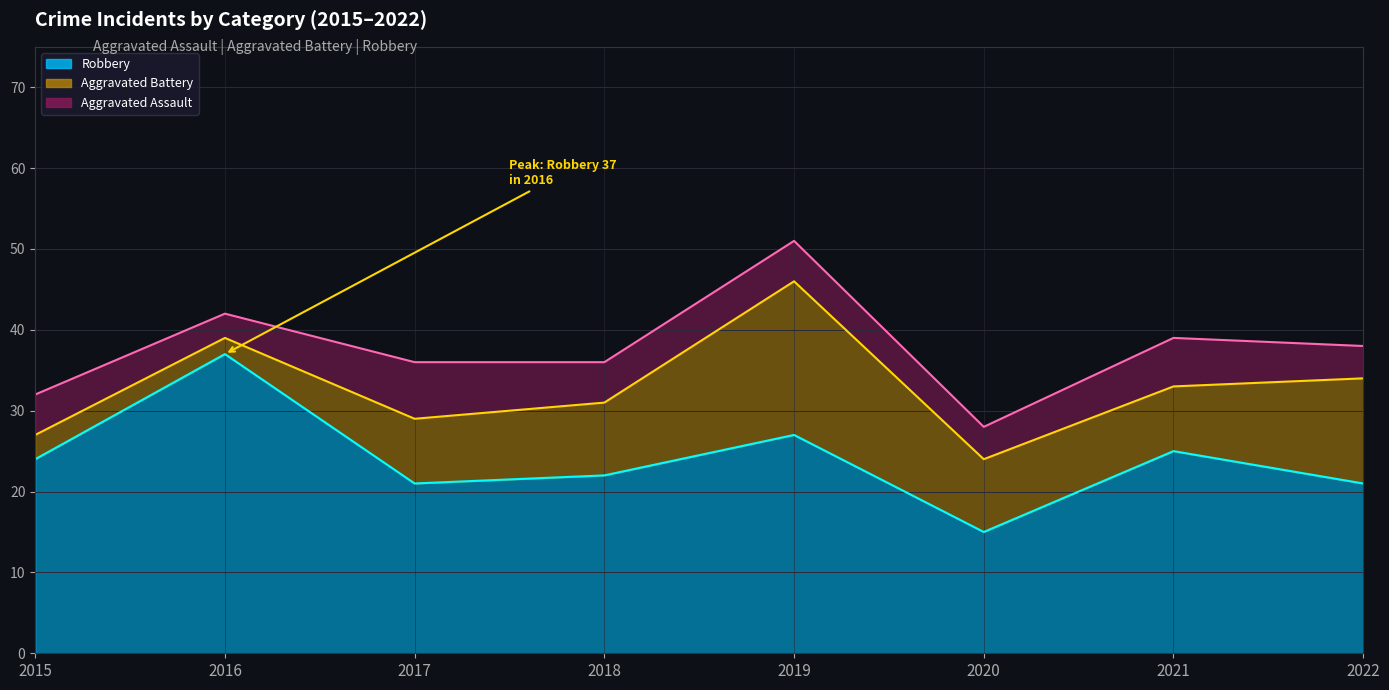

What is the greatest value displayed?

37